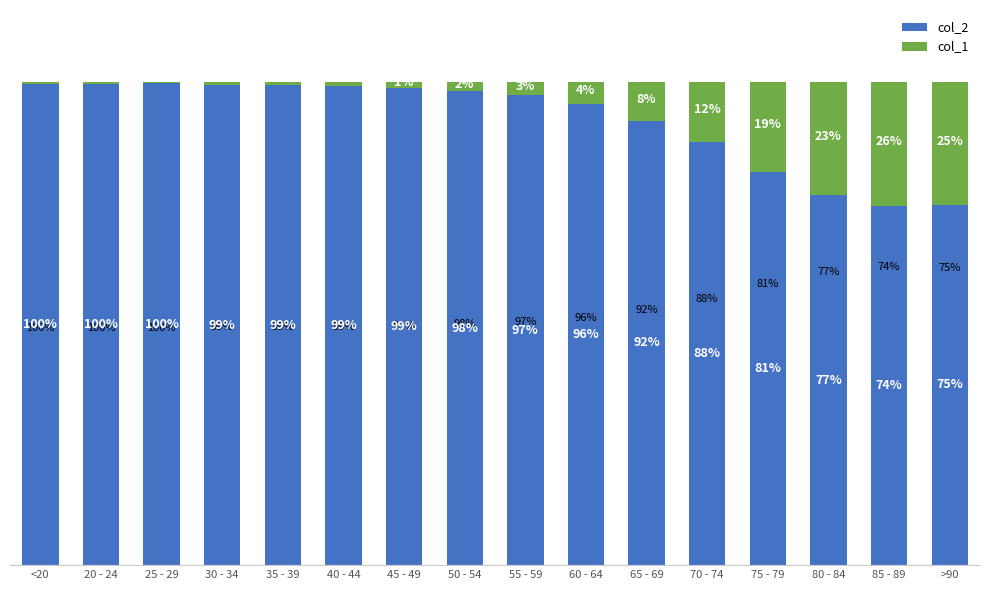

At which label does col_2 first exceed 98?

<20